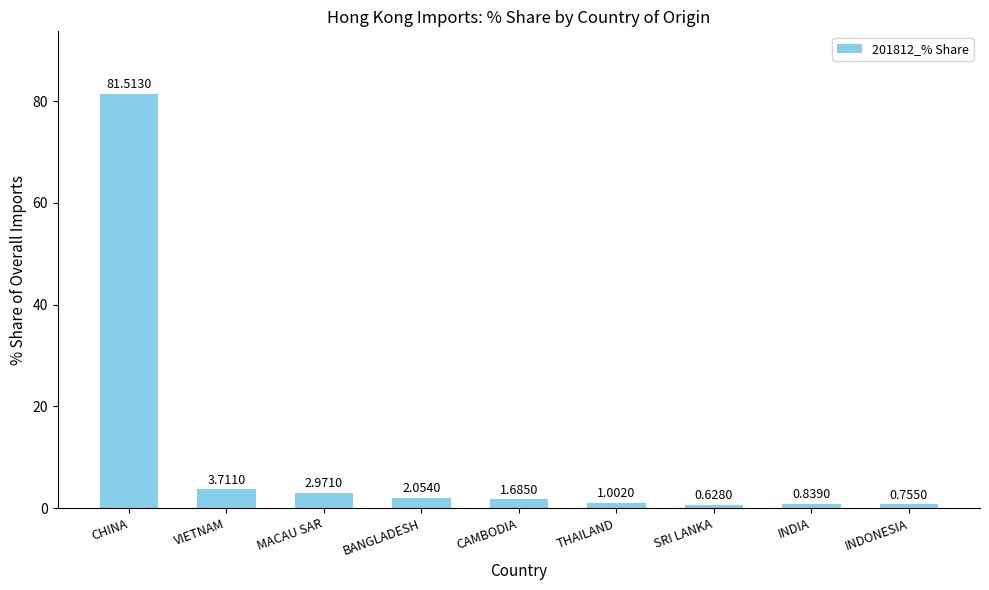

How many data points are less than 1?

3